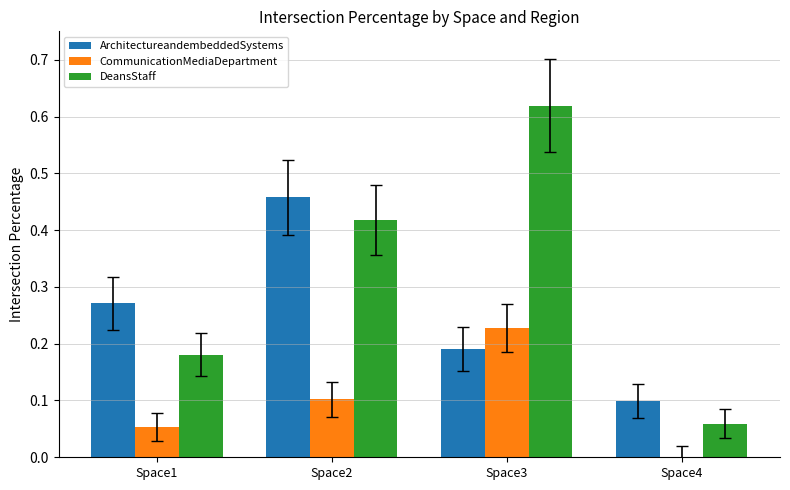

Is it true that DeansStaff equals 0.1 at Space4?

True